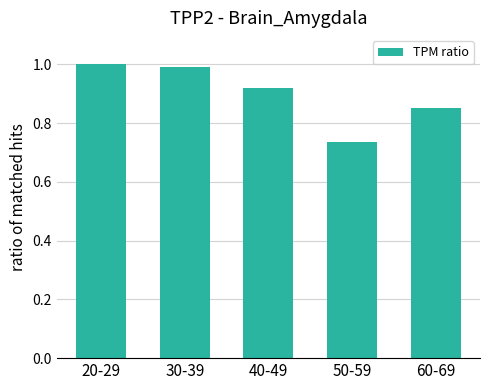

What is the label of the 1st bar from the left?

20-29